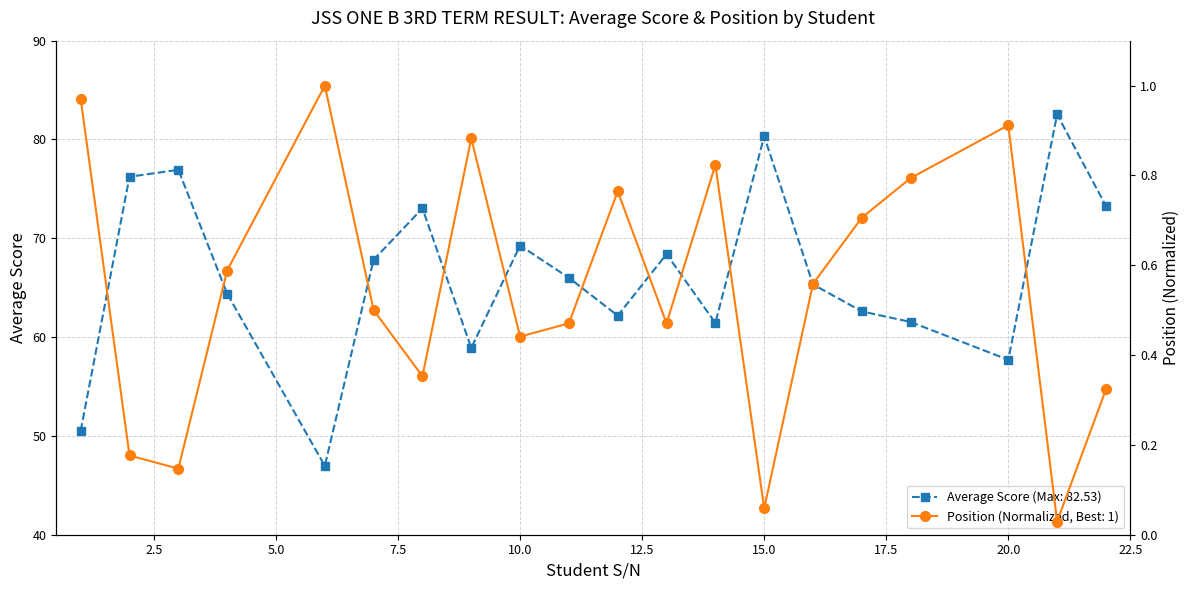

Is it true that Position equals 0.2 at 2?

True